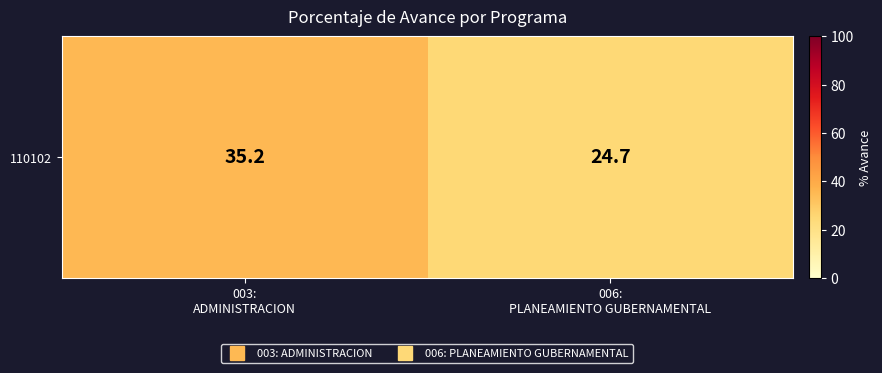

Rank the categories by value from lowest to highest.

006:
PLANEAMIENTO GUBERNAMENTAL, 003:
ADMINISTRACION